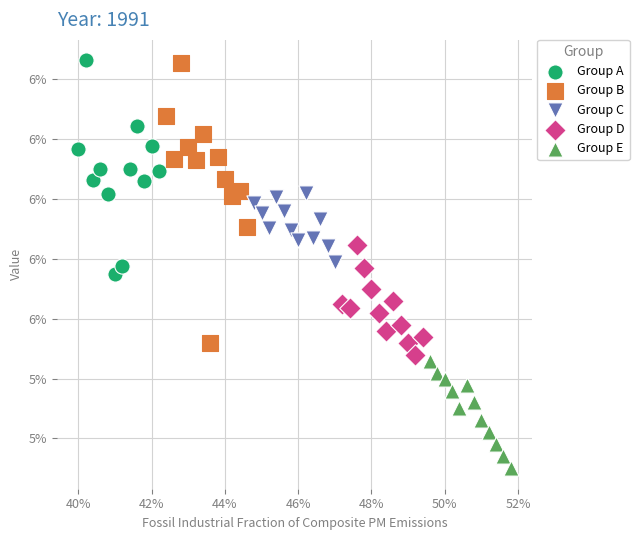

Which series reaches the minimum Y coordinate?

Group E